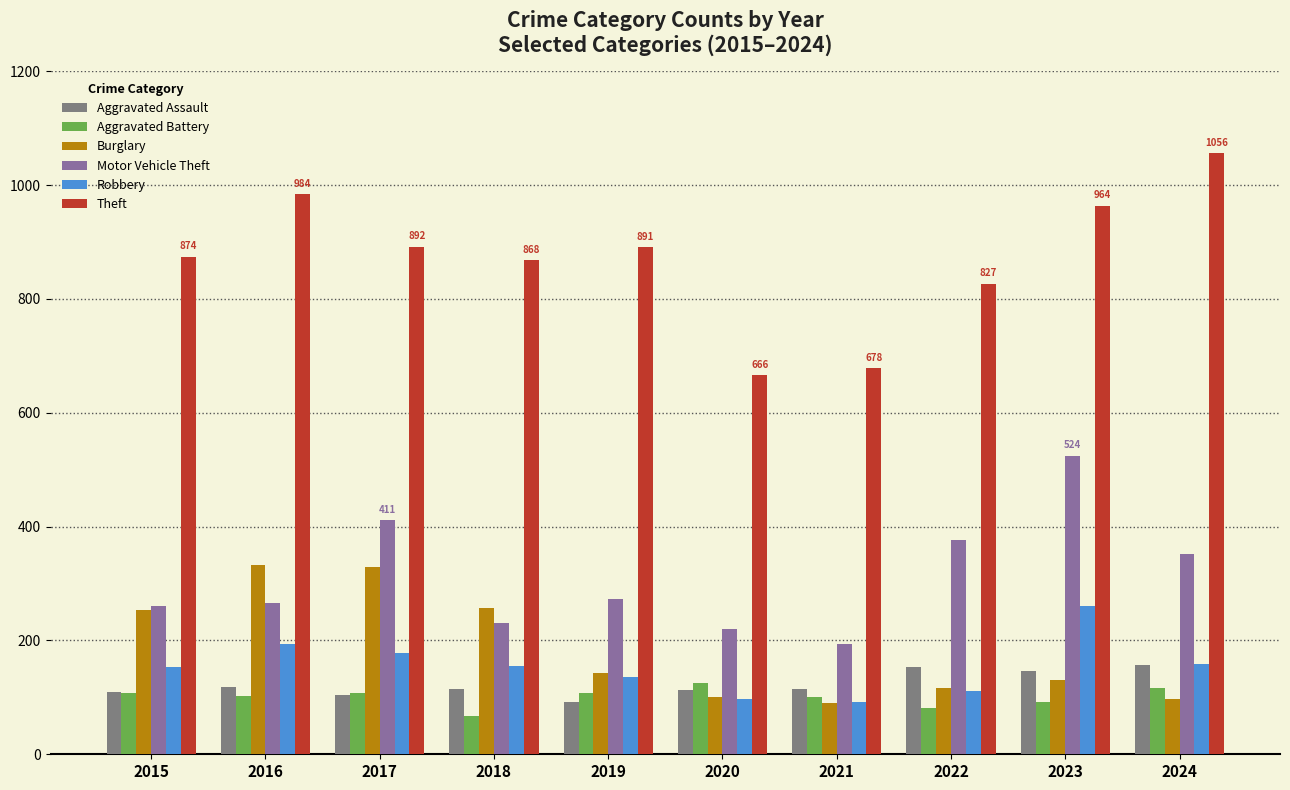

What is the total value across all series at 2024?

1937